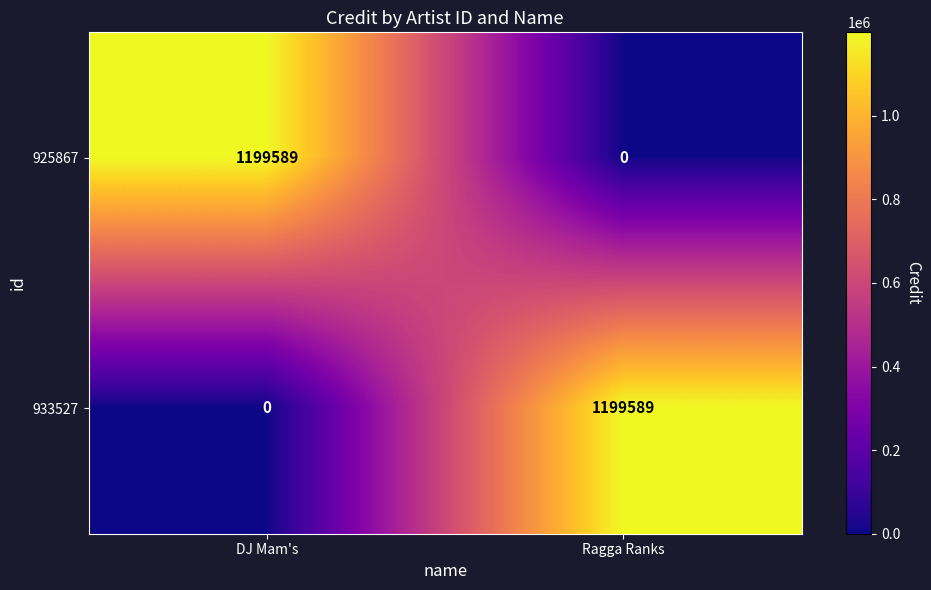

True or false: 933527 has a value of 0 at DJ Mam's.

True